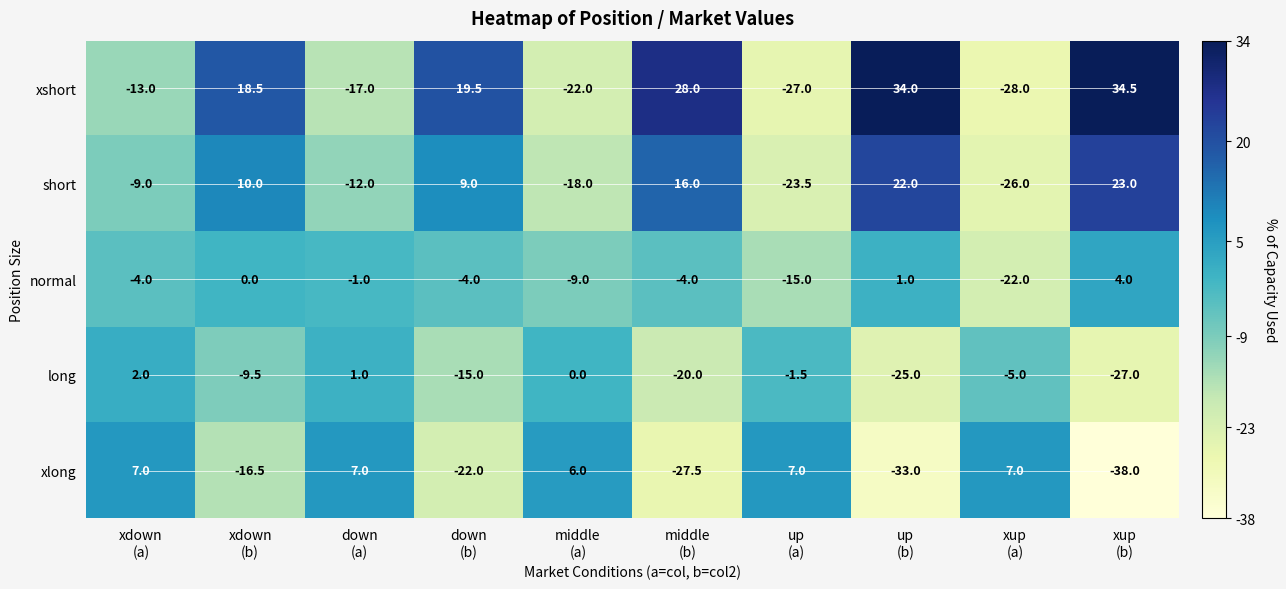

At how many categories does at least one series exceed -16?

10